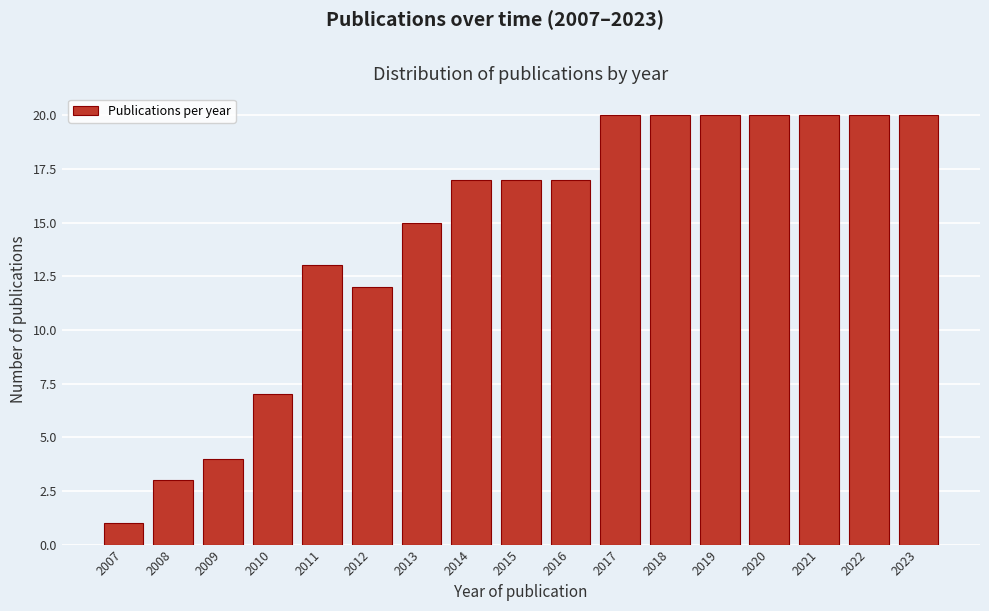

Reading left to right, what are all the values shown in this chart?

1	3	4	7	13	12	15	17	17	17	20	20	20	20	20	20	20